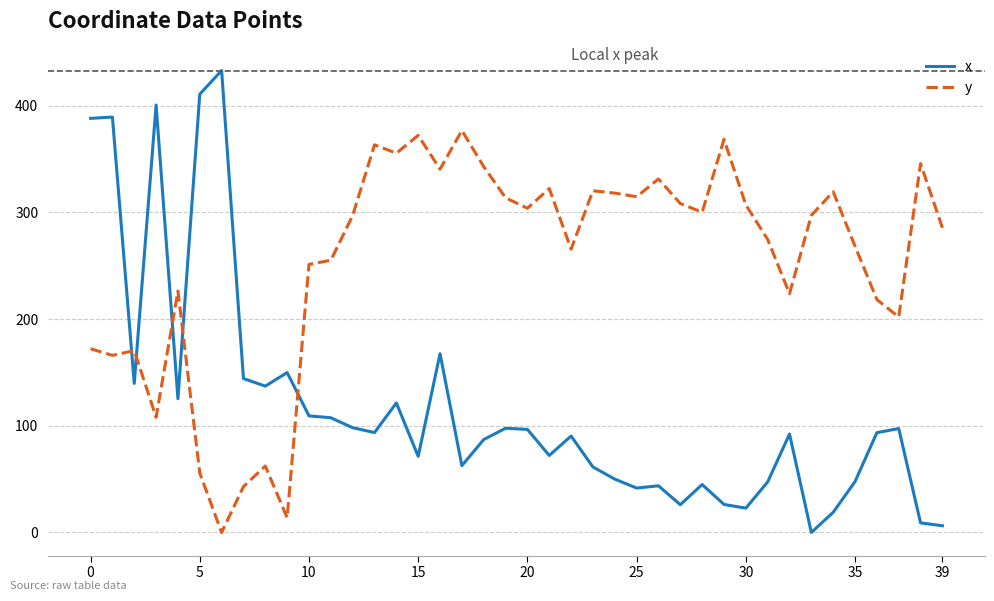

Which series has the largest range (max minus min)?

x